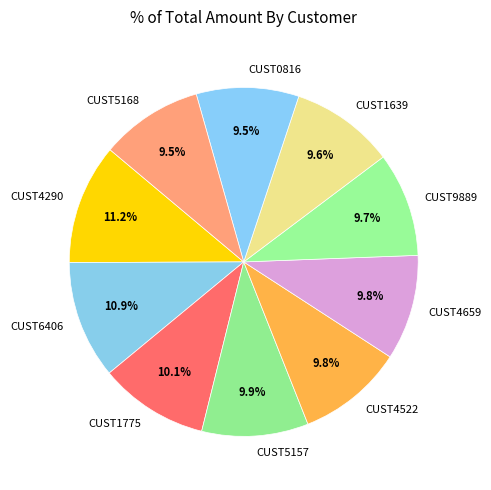

How much of the chart is everything except CUST9889?

90.3%